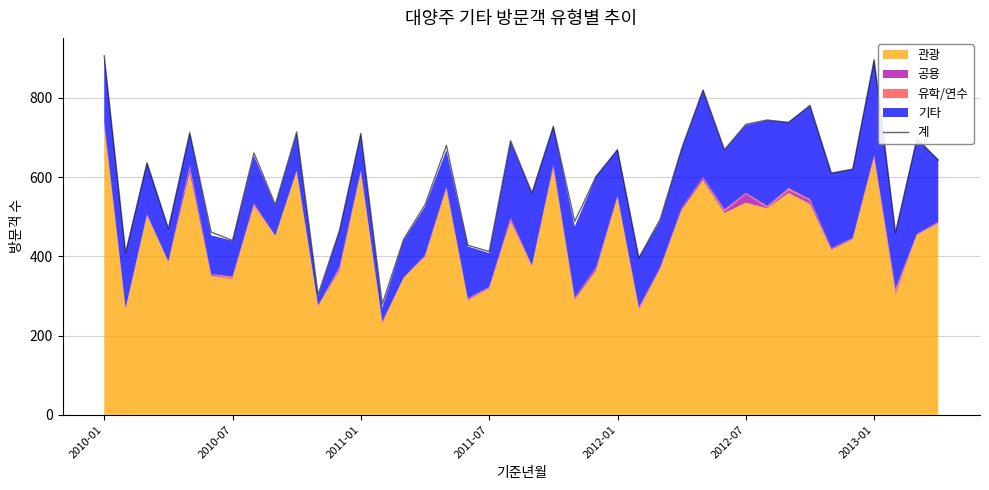

How many interior local peaks (higher than both neighbors) does the data have?

14